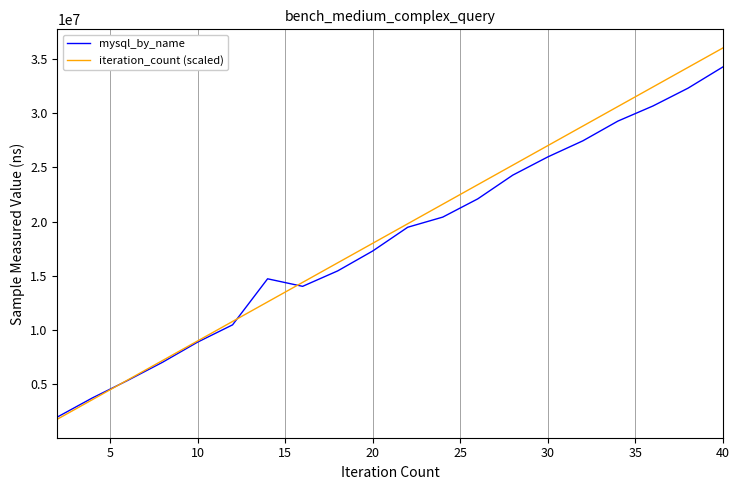

Which series has the largest range (max minus min)?

iteration_count (scaled)